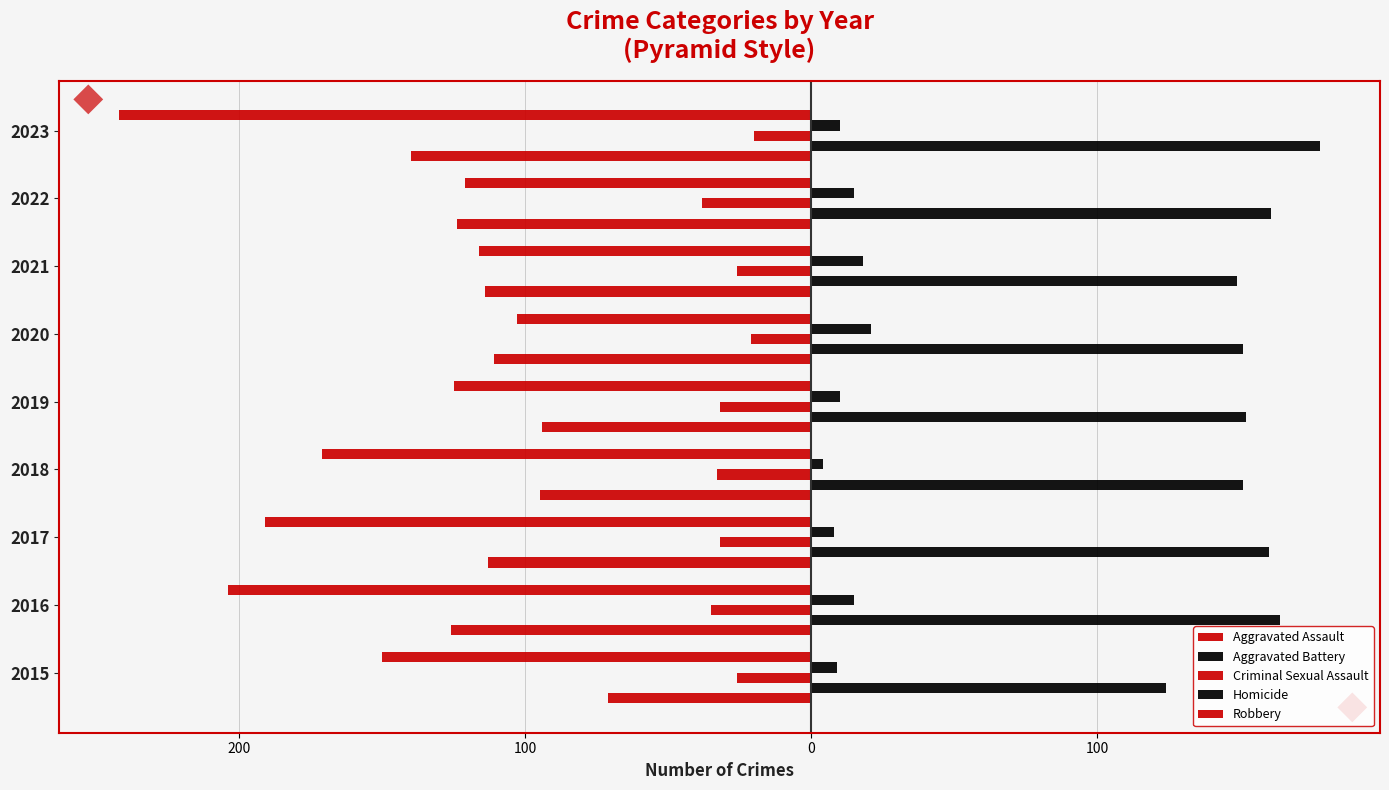

Are the bars horizontal?

Yes